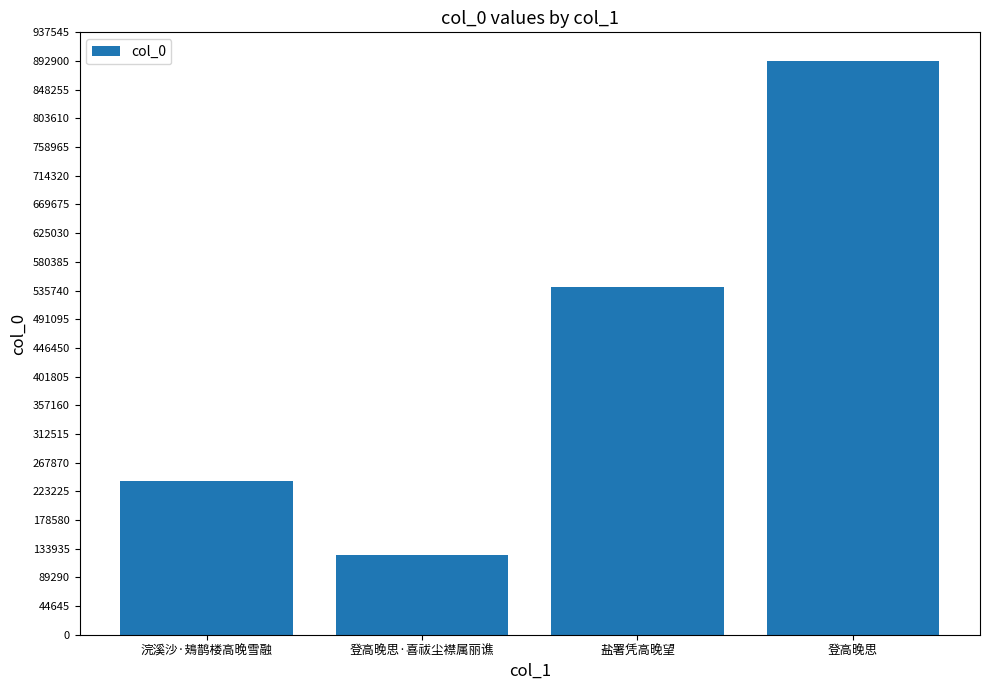

At which label is the value closest to 508480?

盐署凭高晚望